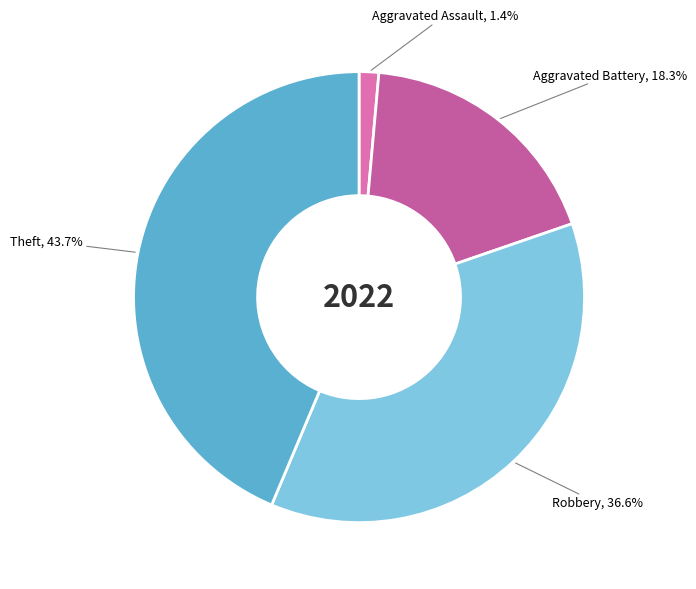

Is there any slice that represents more than half of the pie?

No